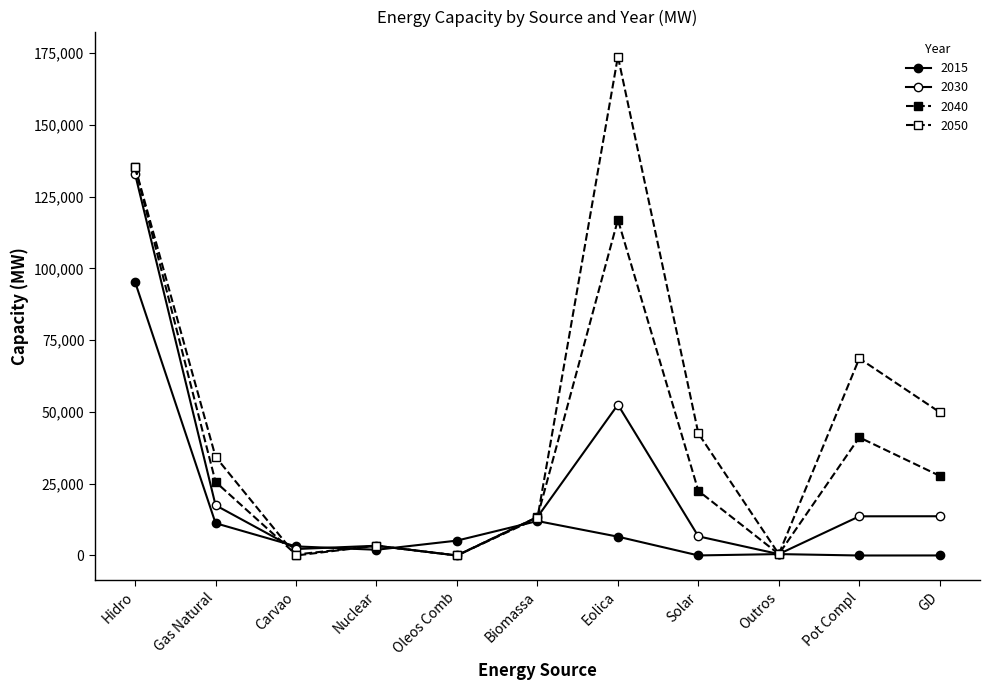

What is the difference between the 2040 values at Carvao and Solar?

22160